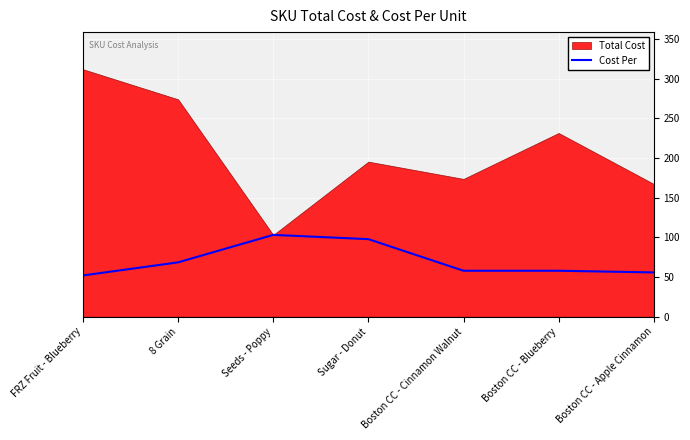

What is the minimum value for Cost Per?

52.0